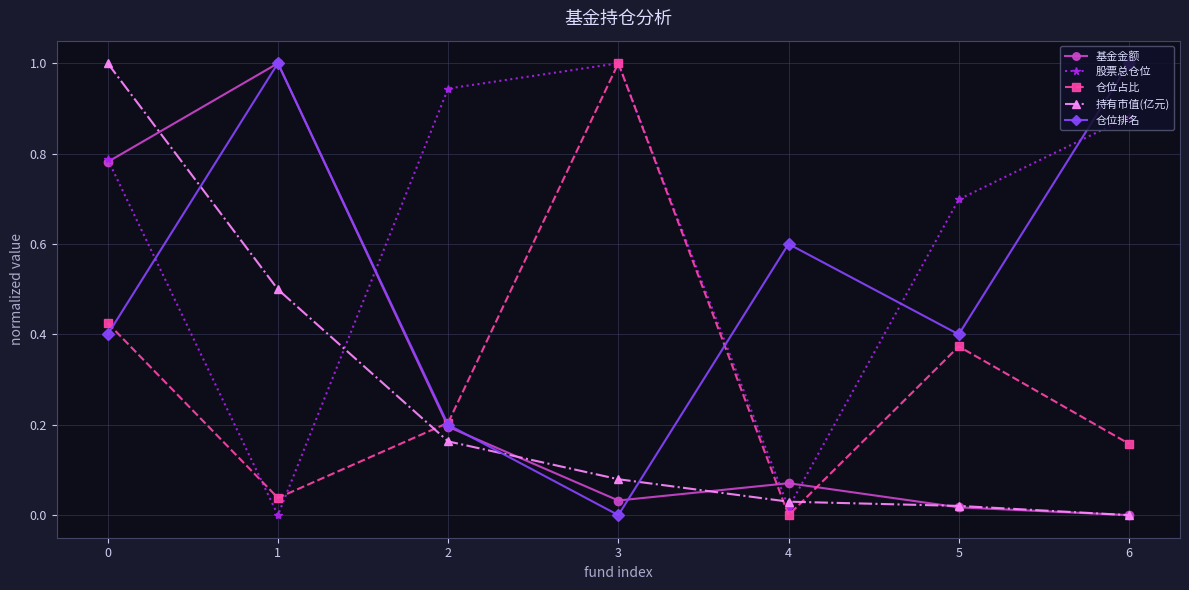

True or false: 基金金额 has a value of 1.2 at 0.

False